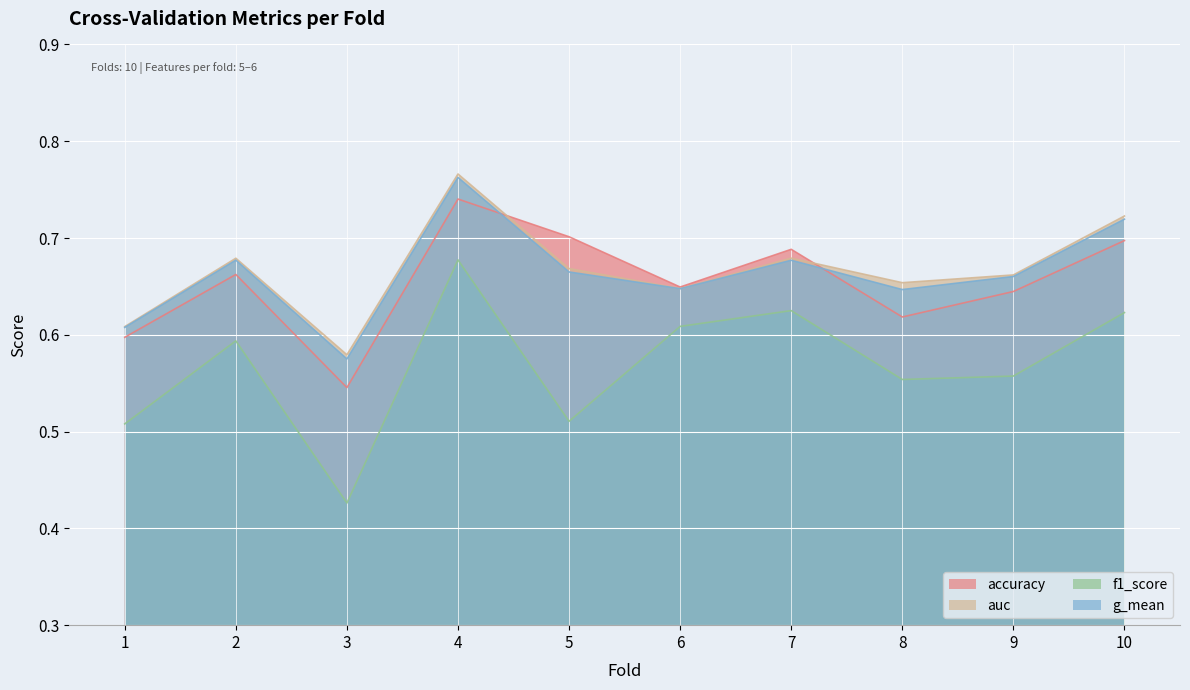

True or false: f1_score and auc cross at least once.

False